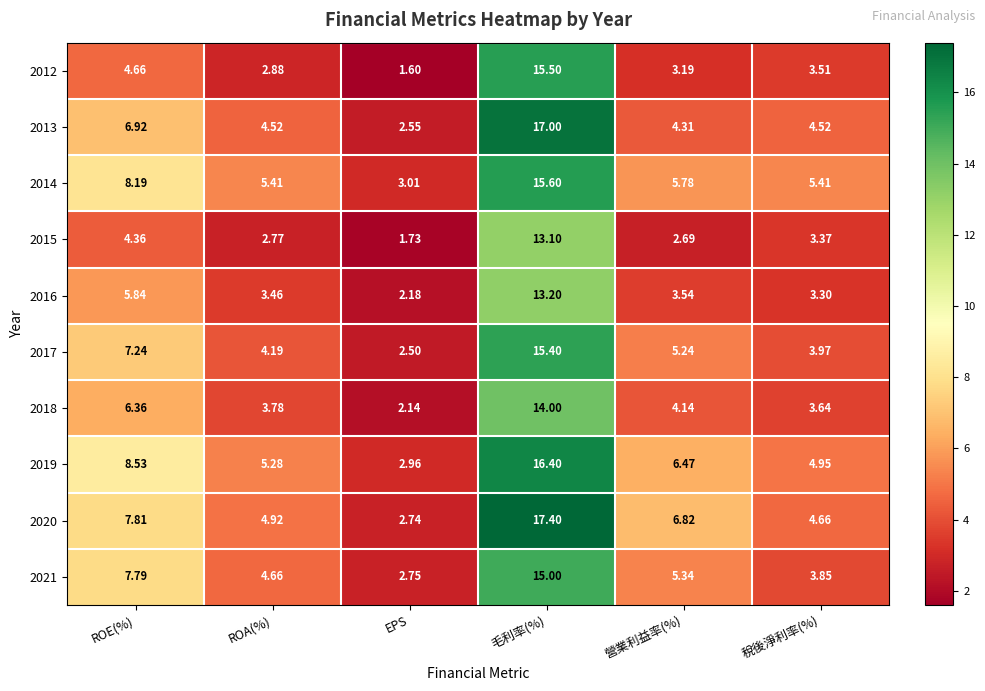

Where does the 2014 series first go above 5?

ROE(%)